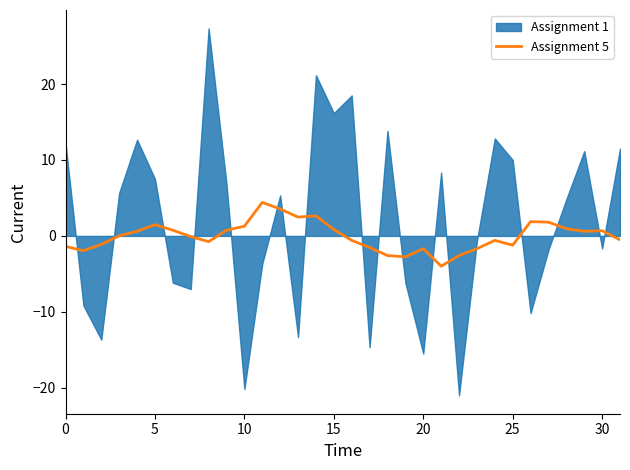

How many negative values are there?

16